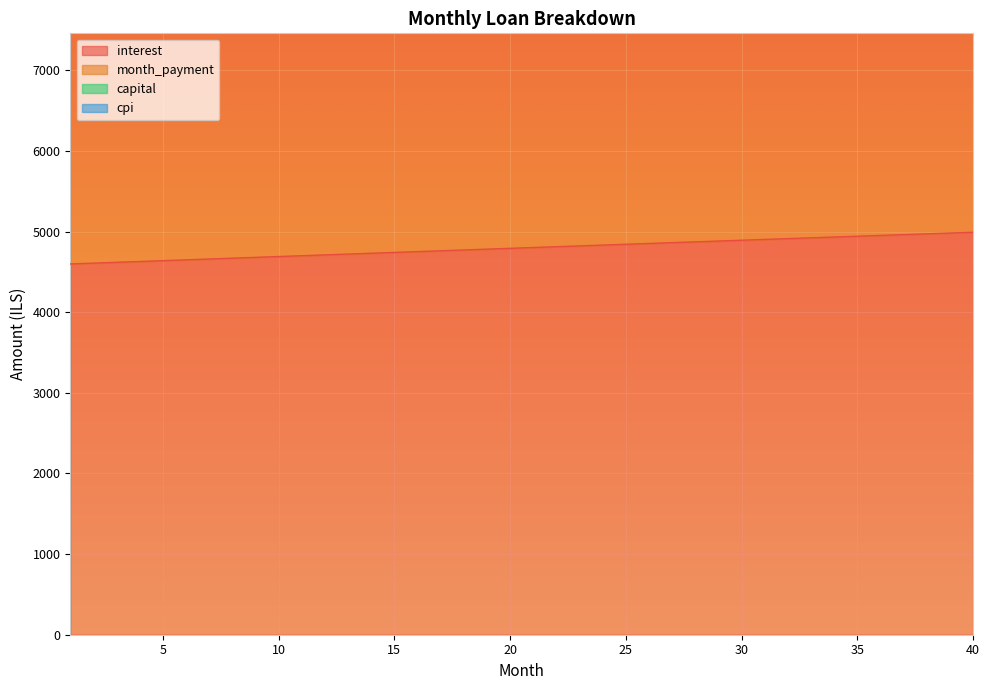

Between 1 and 7, which series saw the biggest shift?

capital